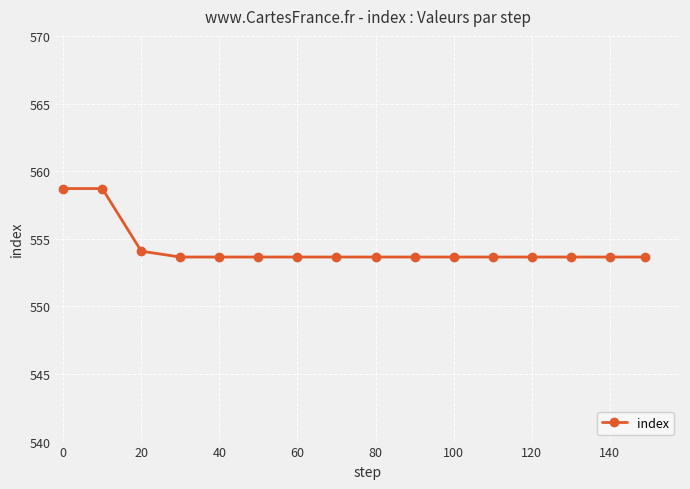

What is the value of the 9th point from the left?

553.6